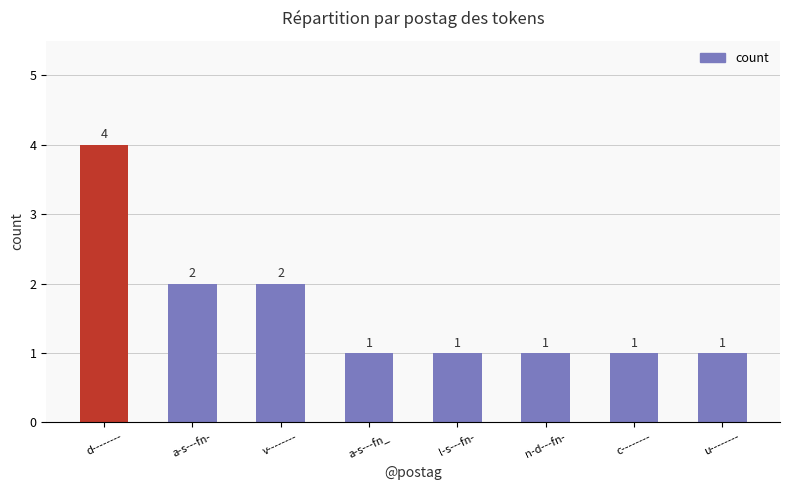

What is the label of the 7th bar from the right?

a-s---fn-